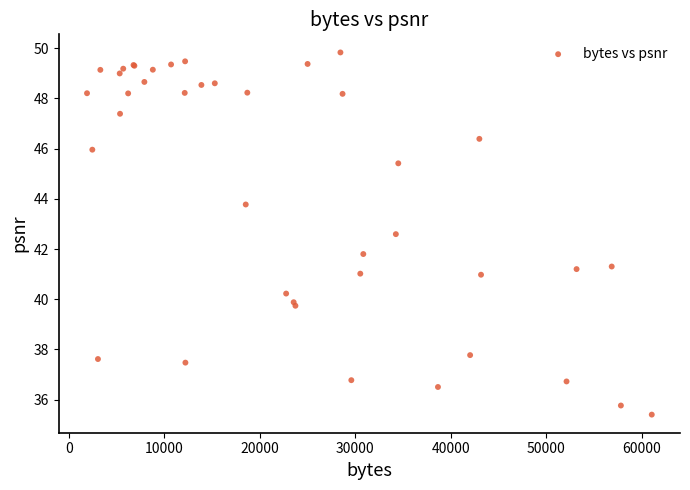

What Y value in the scatter plot is closest to 42?

41.8